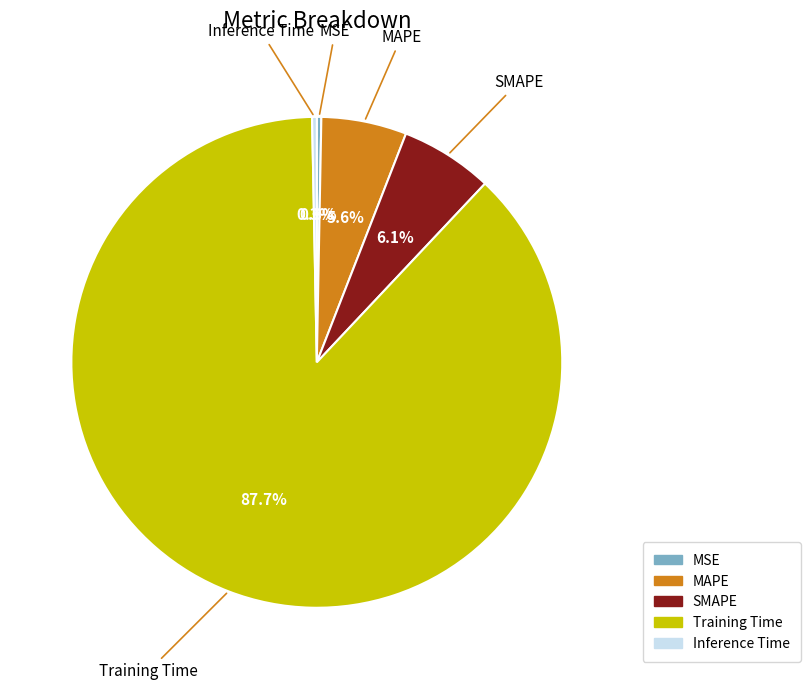

How much of the chart is everything except MAPE?

94.4%